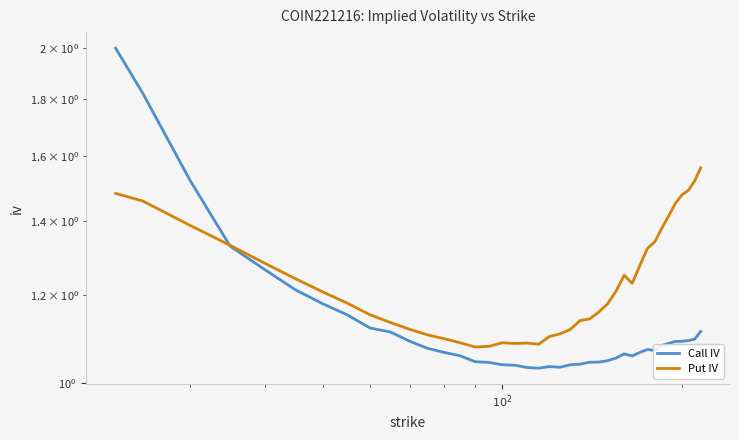

What are all the series names shown in the legend?

Call IV, Put IV